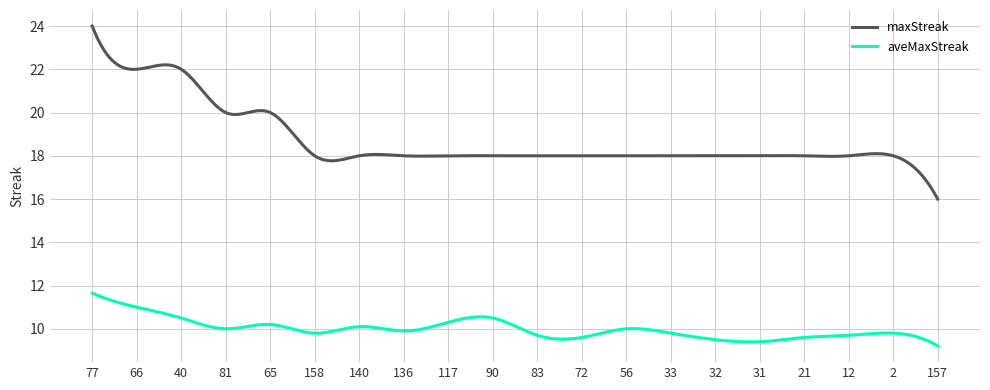

Which series has the widest spread of values?

maxStreak